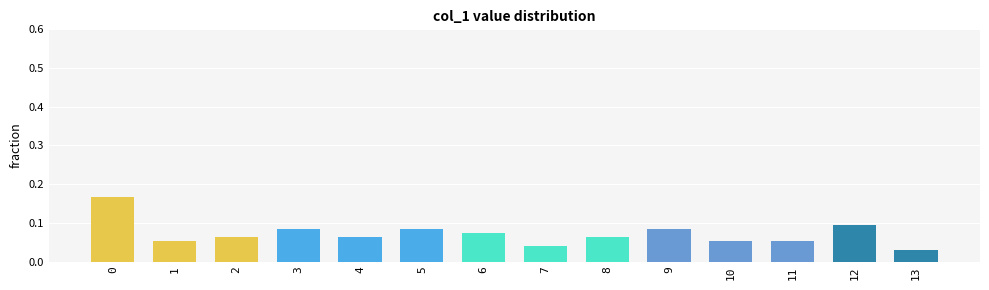

What is the sum of all values?

1.0